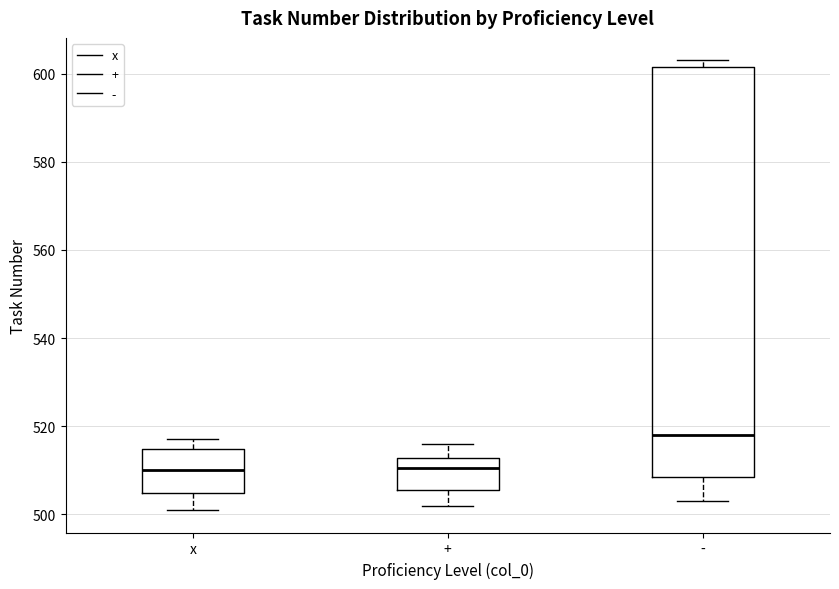

Where is the upper edge of the box for x on the y-axis? The values are not printed on the chart, so give them approximately, as read against the axis.

514